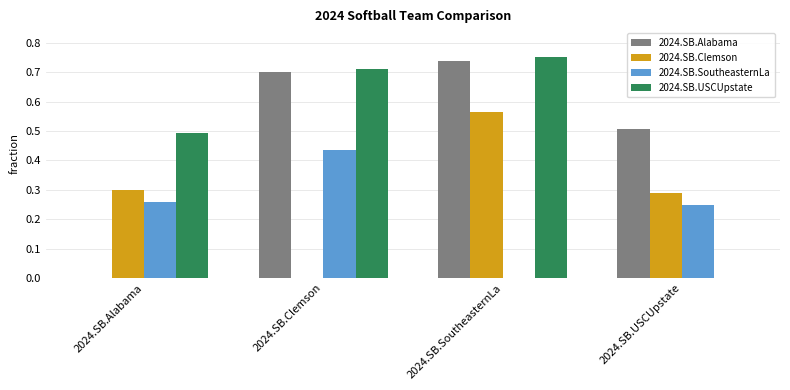

What is the sum of all 2024.SB.Clemson values?

1.1